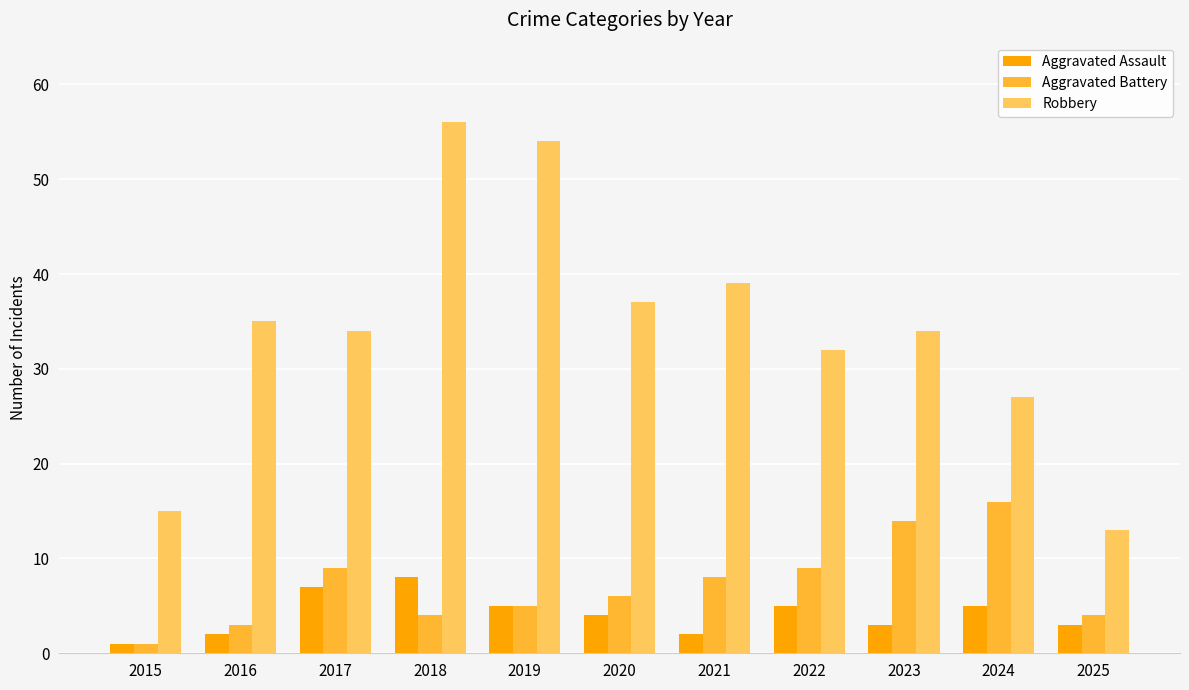

What is the difference between the highest and lowest values at 2018?

52